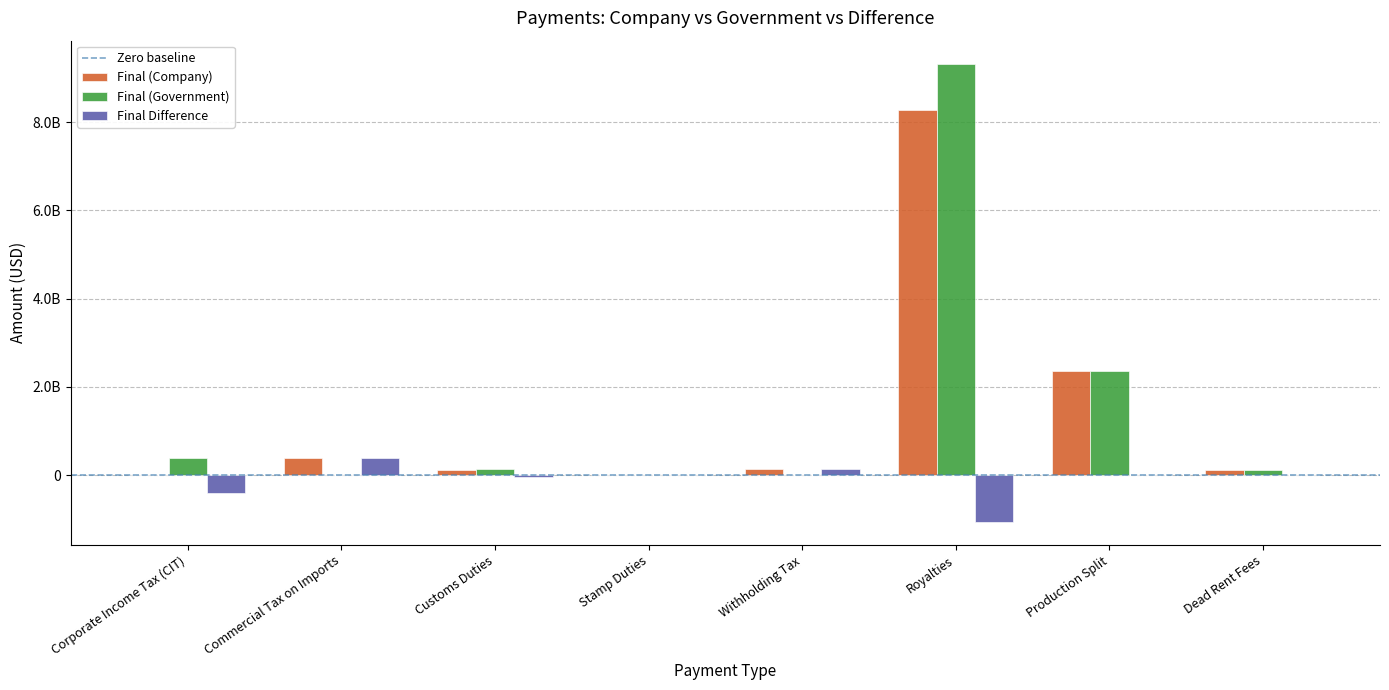

Are the bars horizontal?

No